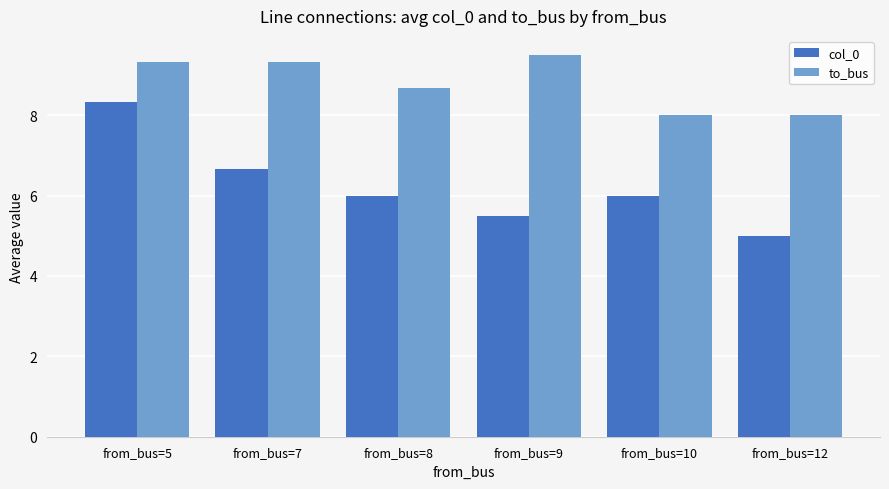

Count the number of data series in this chart.

2